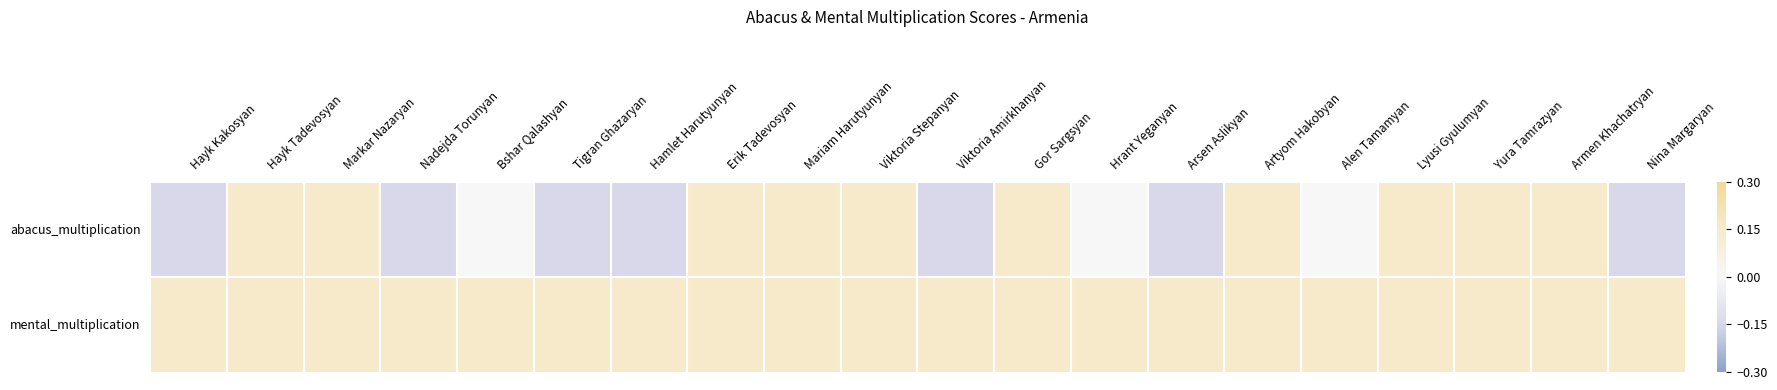

Which has a higher value, Hayk Tadevosyan or Hrant Yeganyan?

Hayk Tadevosyan